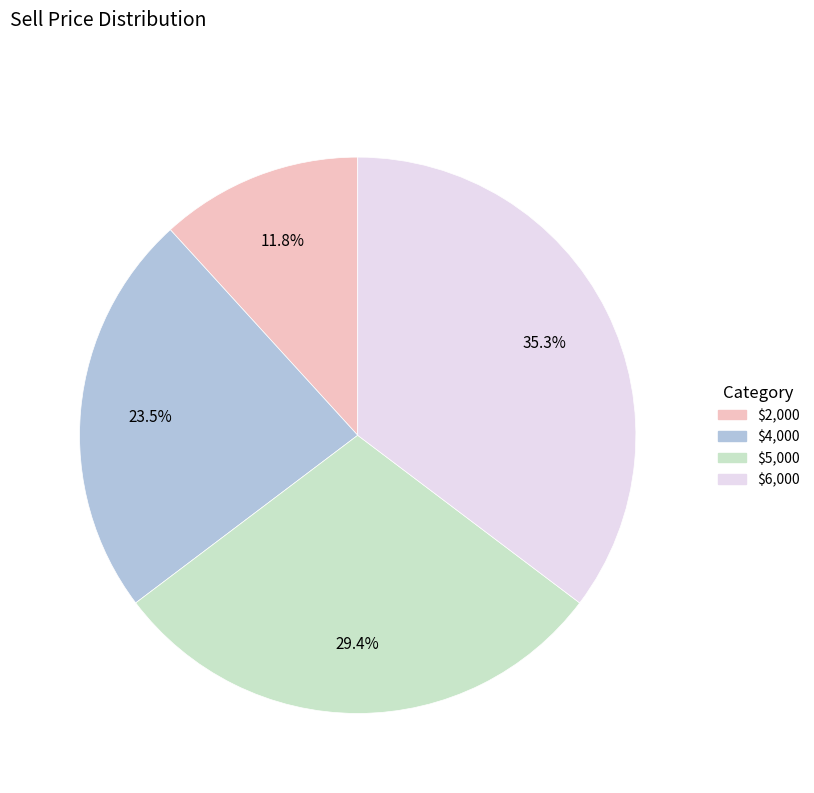

Which slice is the smallest?

$2,000